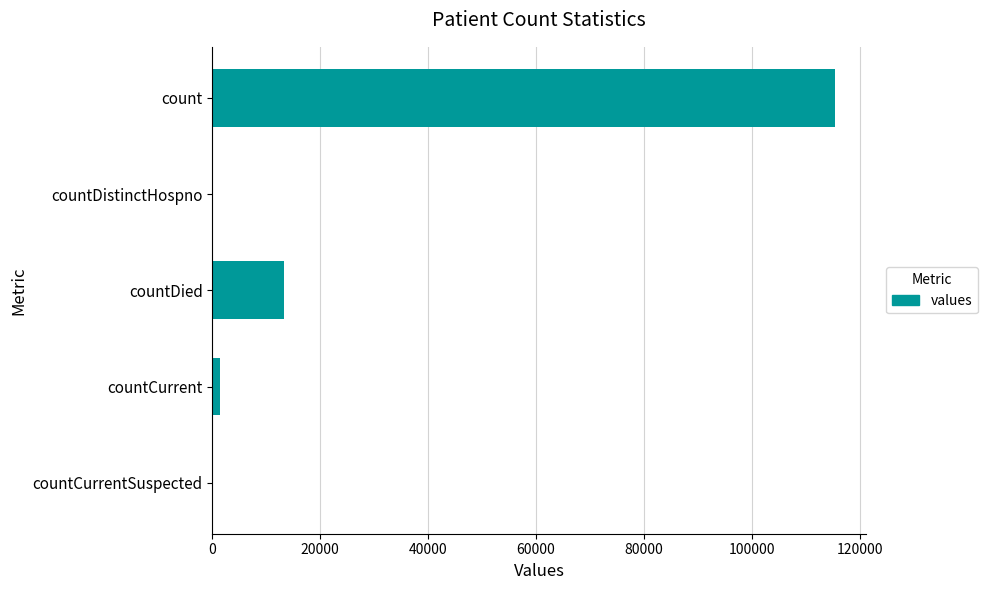

Reading top to bottom, what are all the values shown in this chart?

count=115379	countDistinctHospno=0	countDied=13343	countCurrent=1383	countCurrentSuspected=0